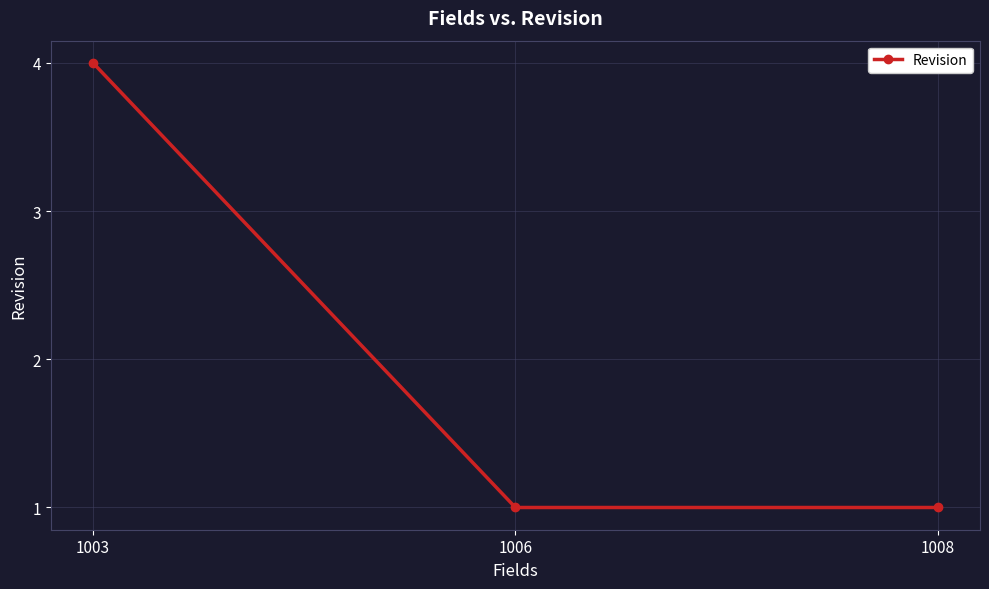

True or false: the data shows 2 at 1008.

False